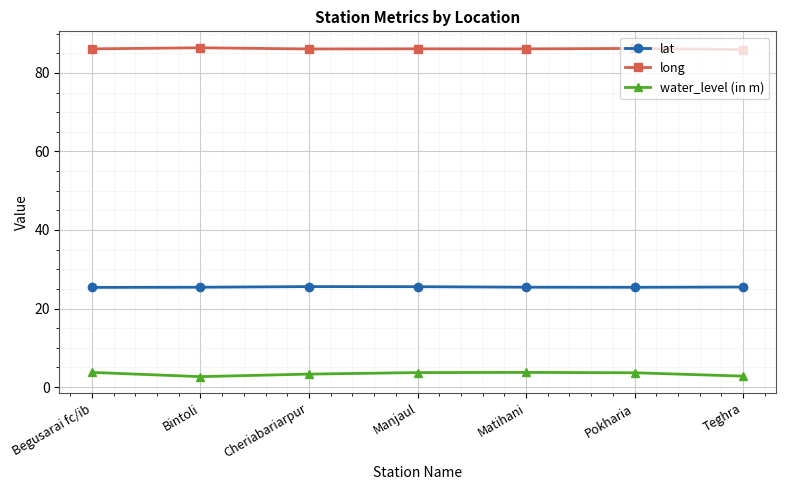

Which series has the widest spread of values?

water_level (in m)